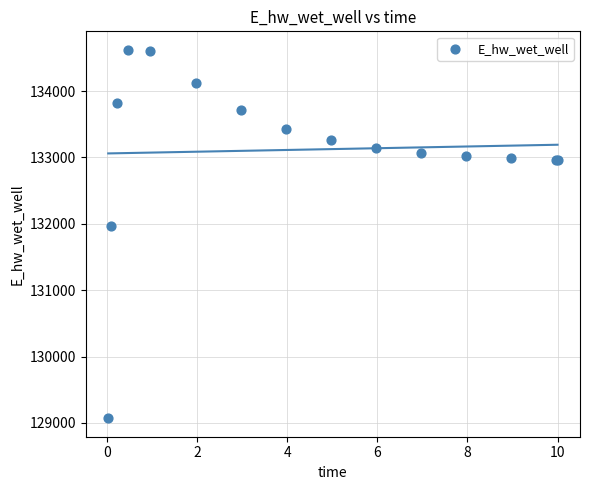

What Y value in the scatter plot is closest to 131846?

131967.1